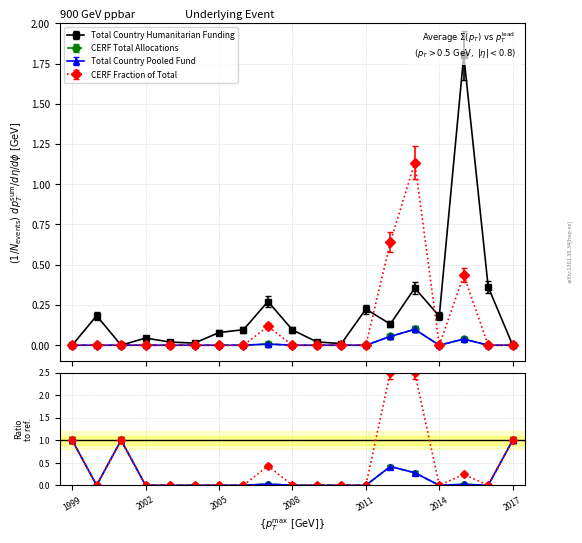

True or false: CERF Total Allocations and Total Country Pooled Fund intersect in this chart.

False